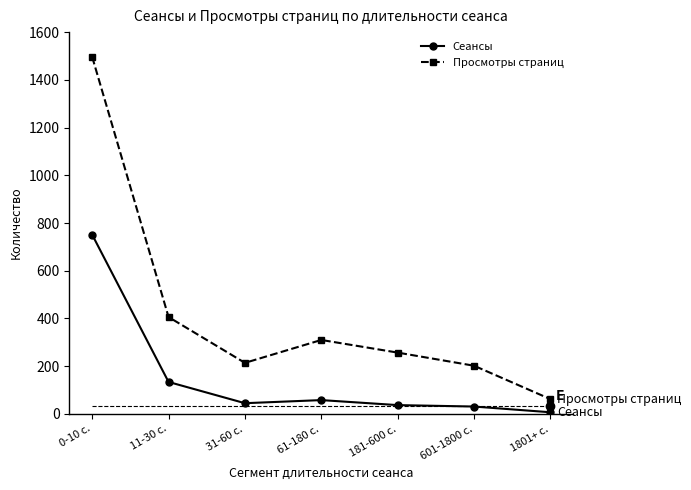

At 181-600 с., list the series in order from largest to smallest.

Просмотры страниц, Сеансы